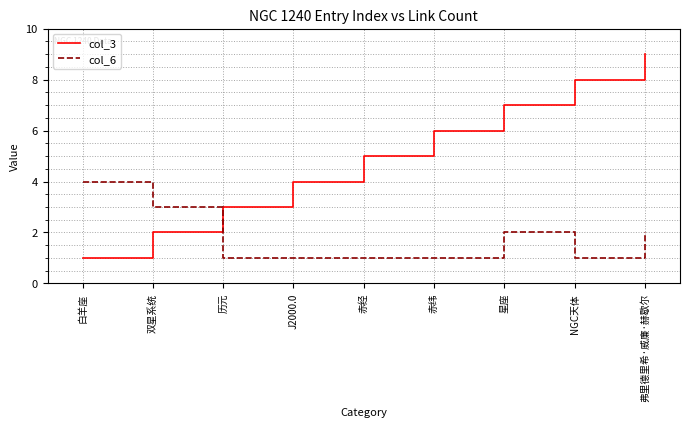

Count the col_3 values in the range 3 to 7.

5